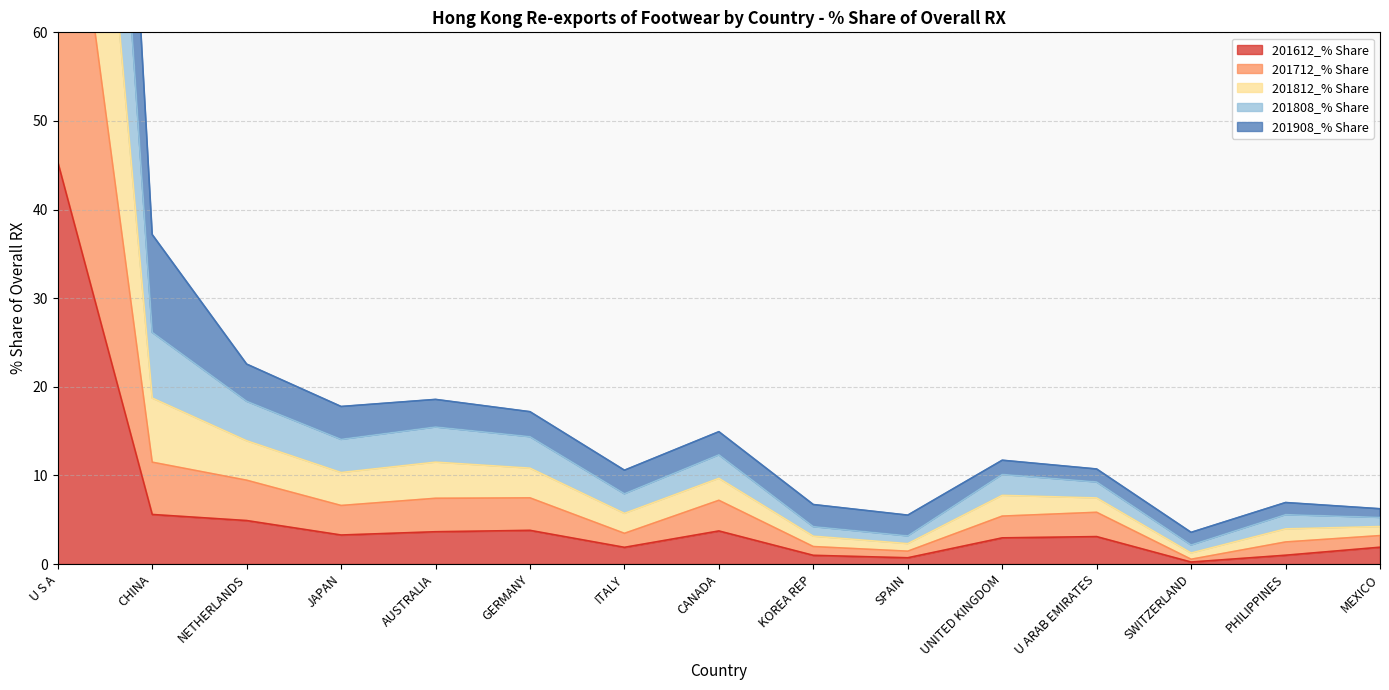

How many interior local peaks does the 201808_% Share series have?

4